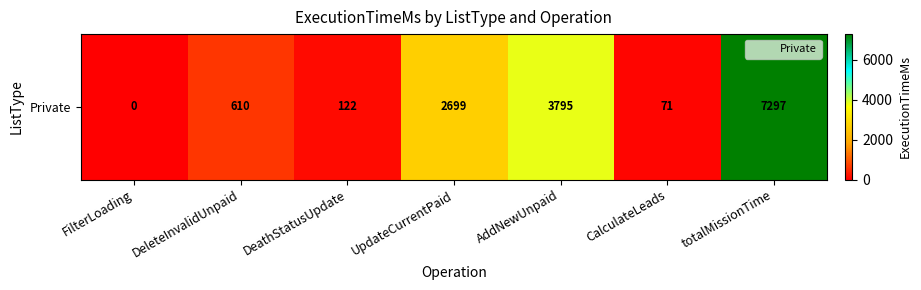

True or false: the data shows -3328 at FilterLoading.

False